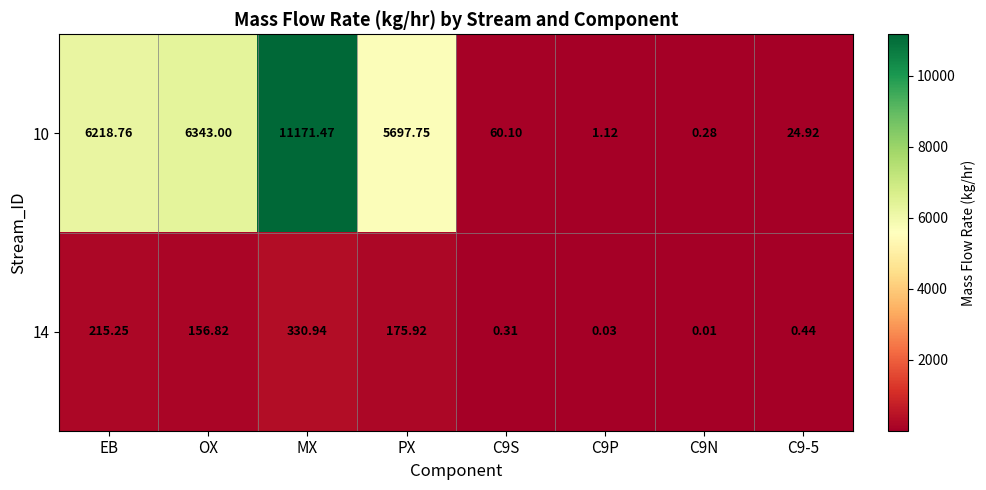

At which category is the sum across all series the highest?

MX